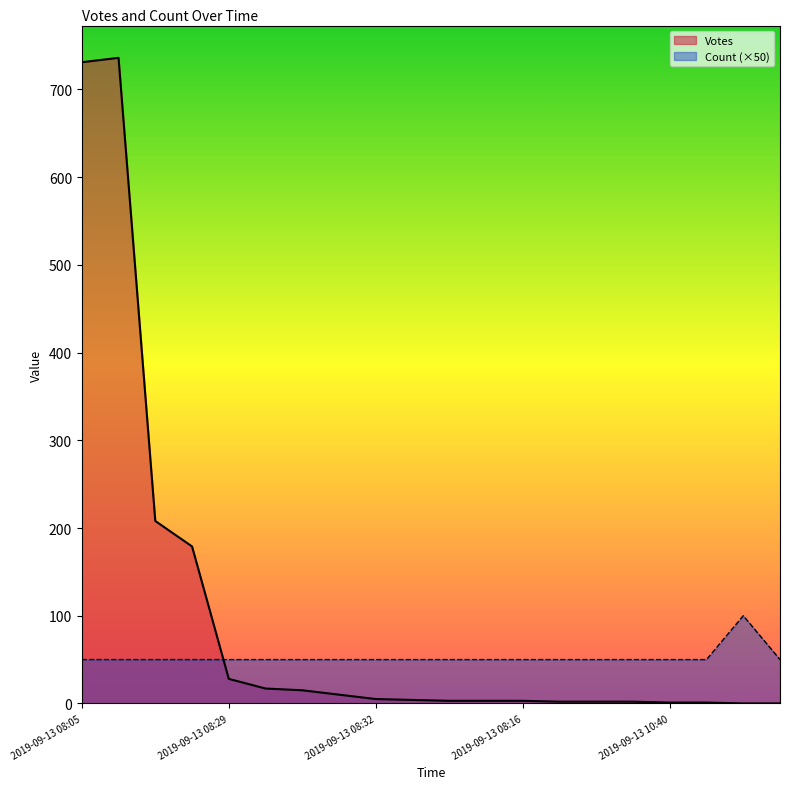

What is the maximum value shown in the chart?

736